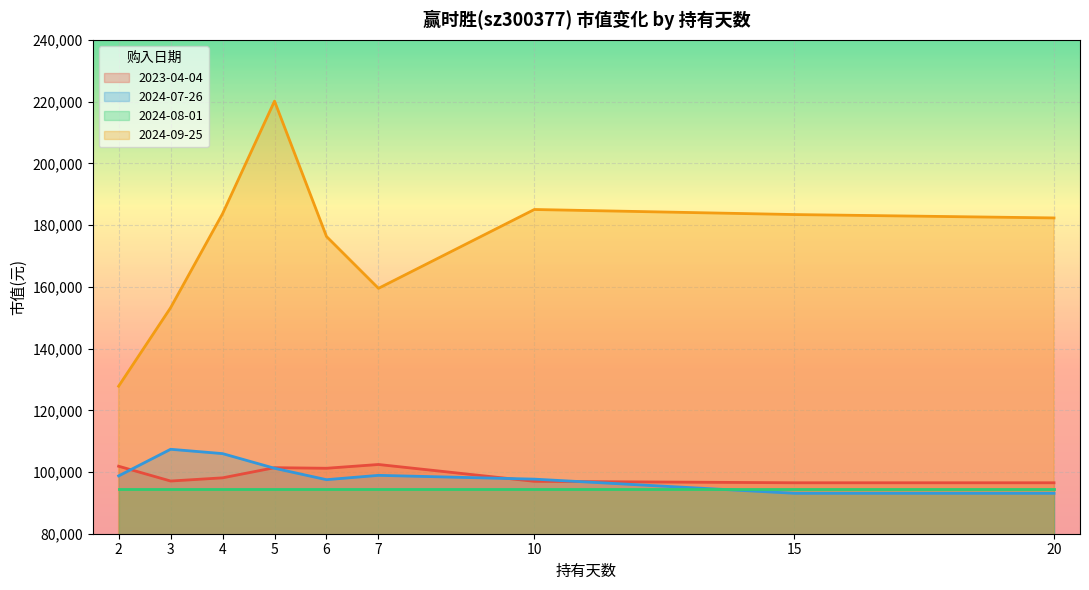

What is the greatest value displayed?

220198.9